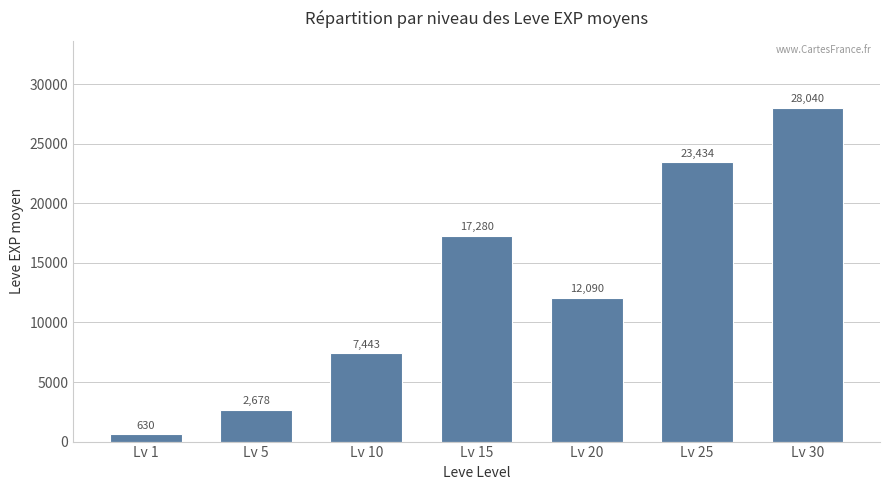

What is the greatest value displayed?

28040